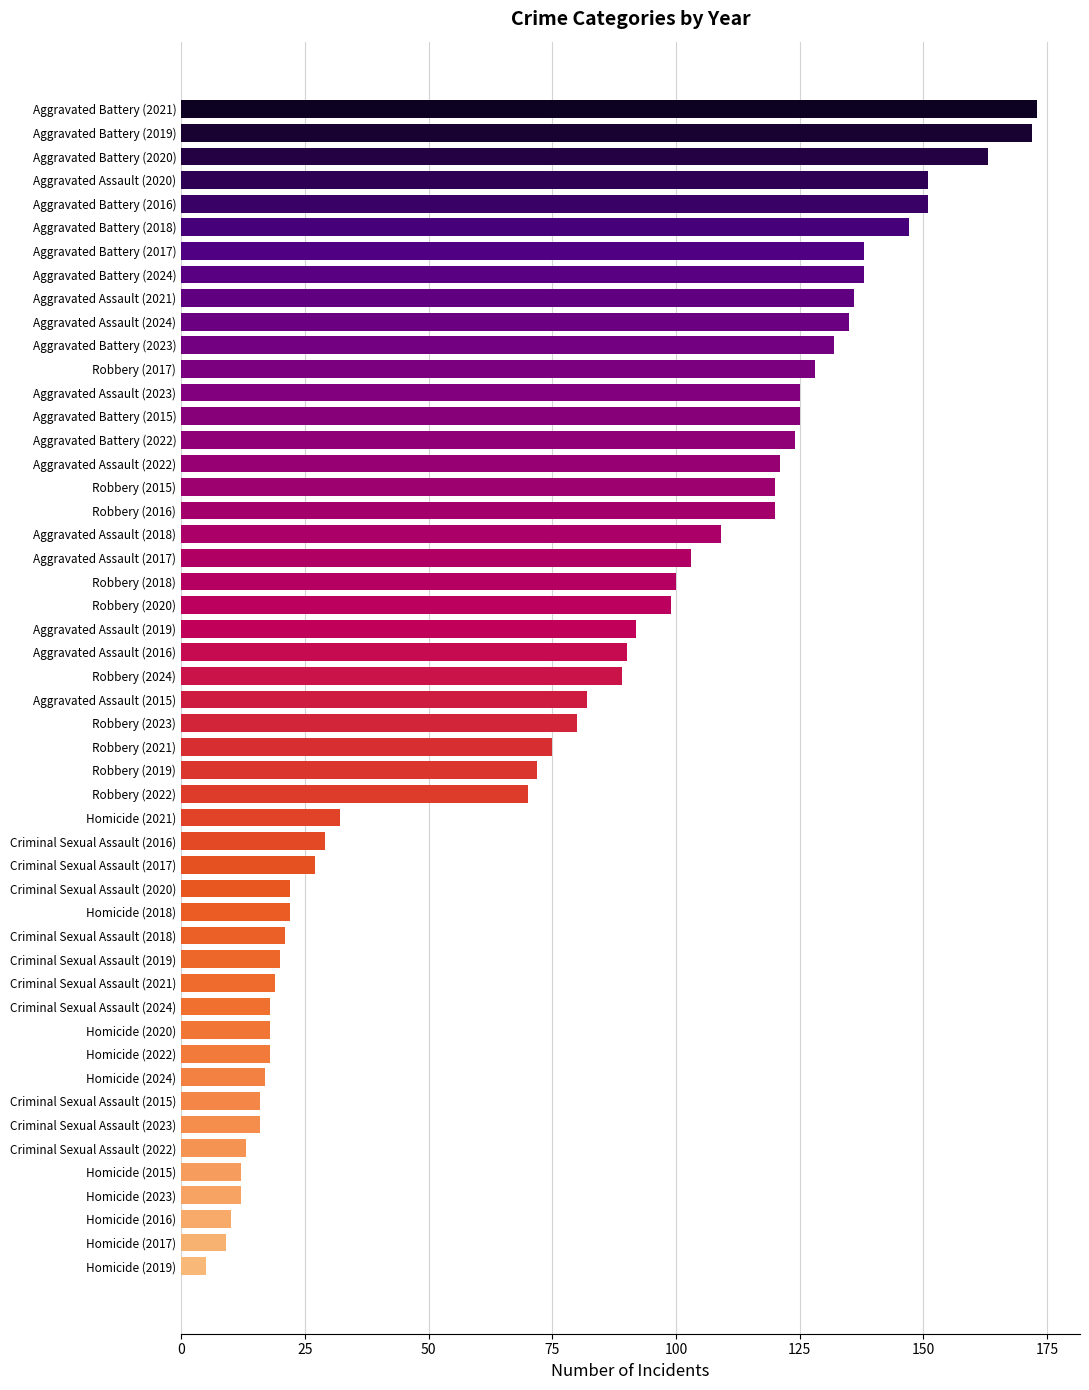

True or false: the data shows 22 at Homicide (2018).

True